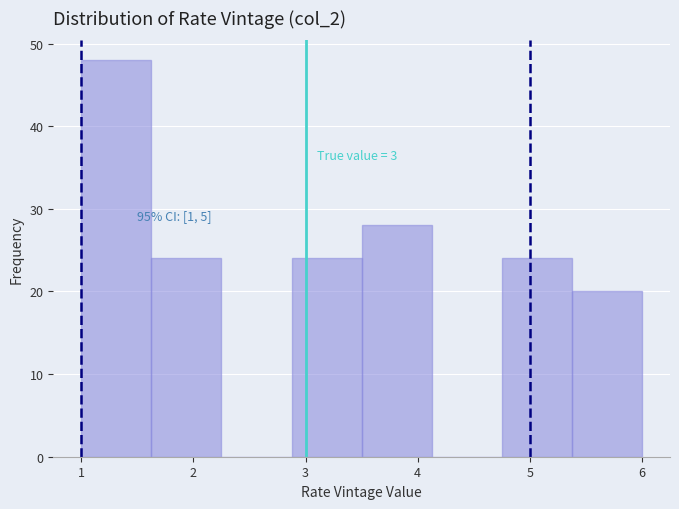

Which range on the x-axis has the tallest bar?

1.0 to 1.6